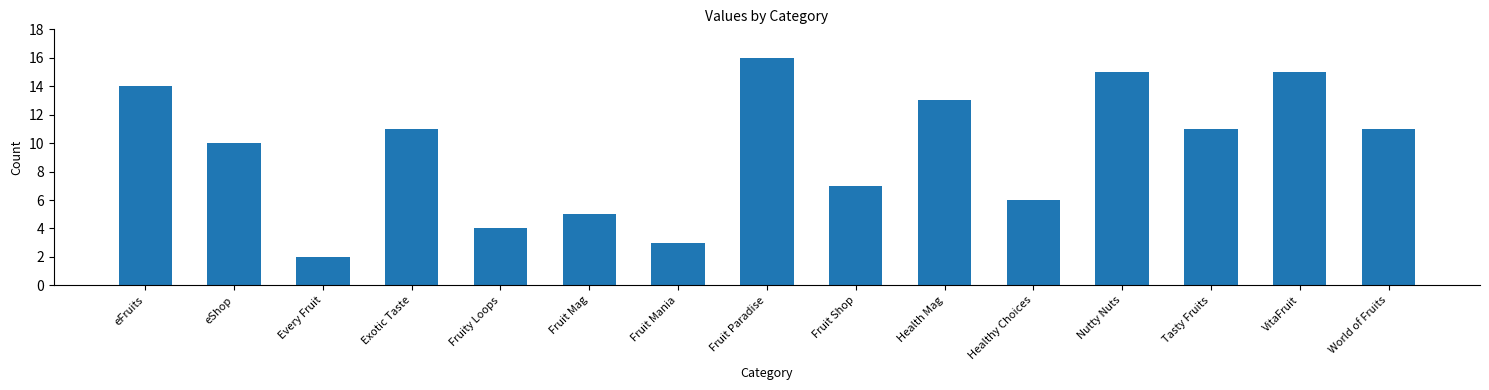

What is the minimum value shown in the chart?

2